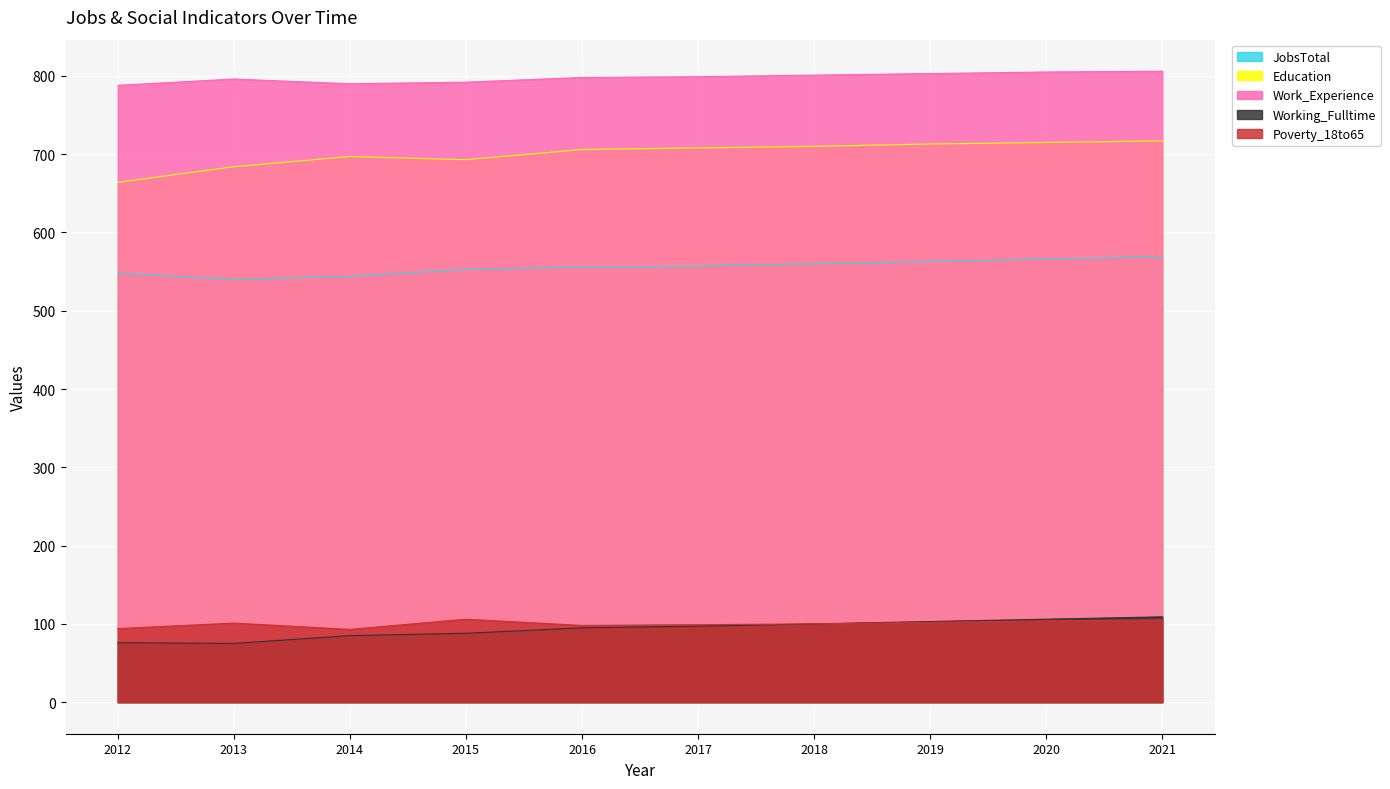

List the series in order of their peak value, highest first.

Work_Experience, Education, JobsTotal, Working_Fulltime, Poverty_18to65